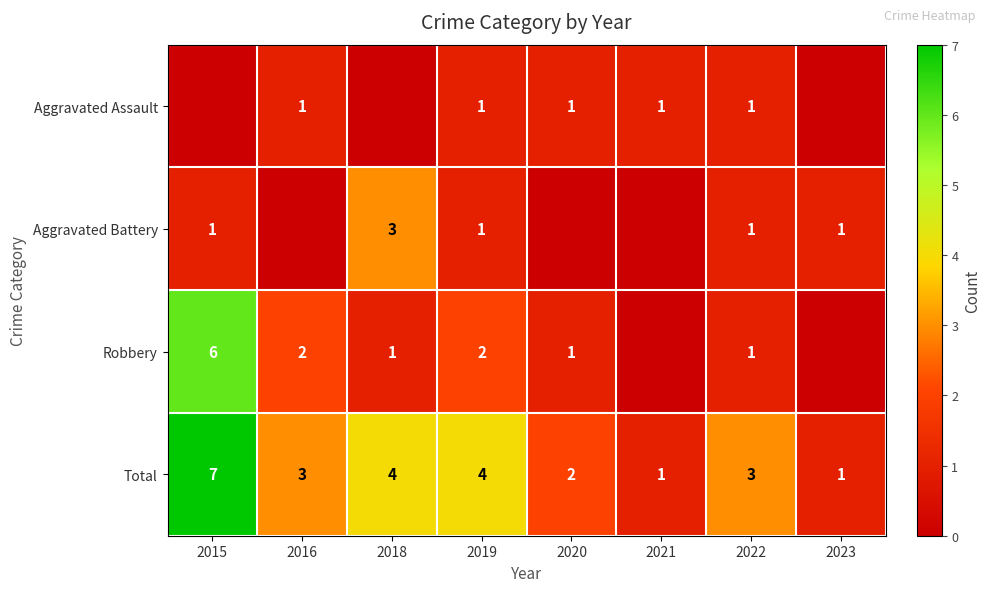

What is the total value across all series at 2023?

2